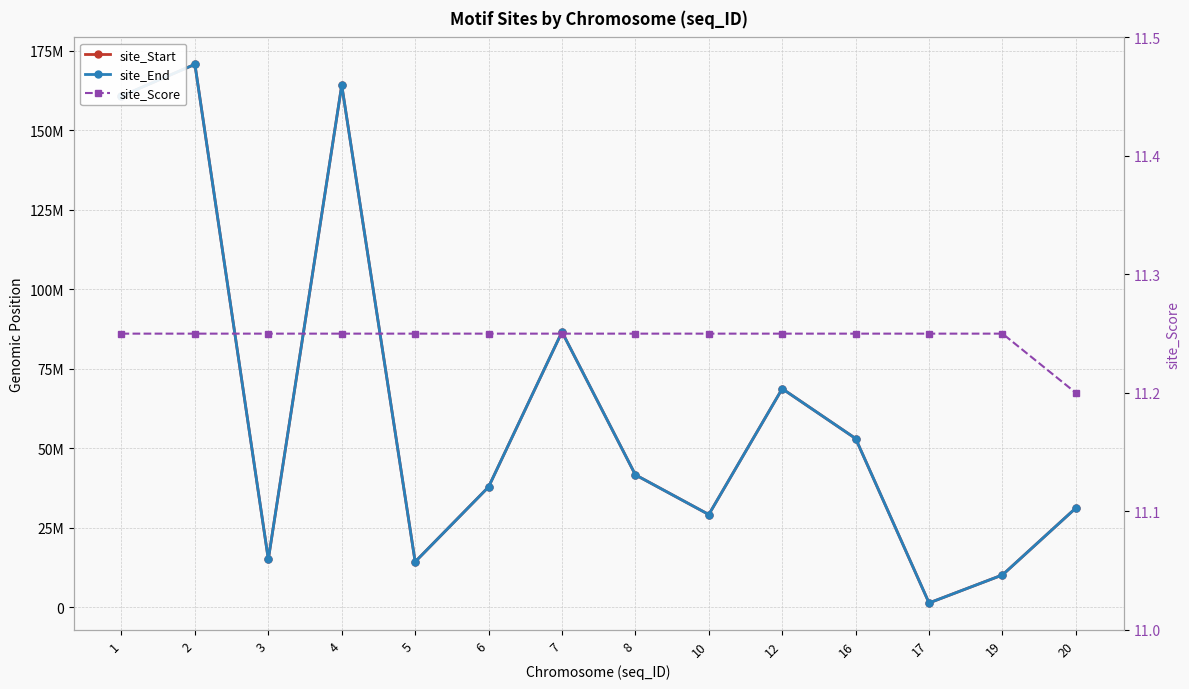

What is the highest value of the site_End series?

170766877.0